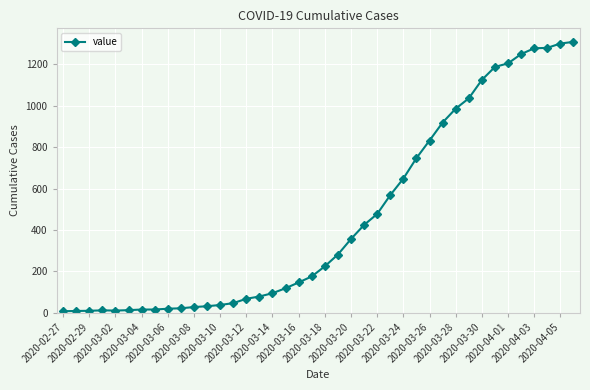

What is the greatest value displayed?

1309